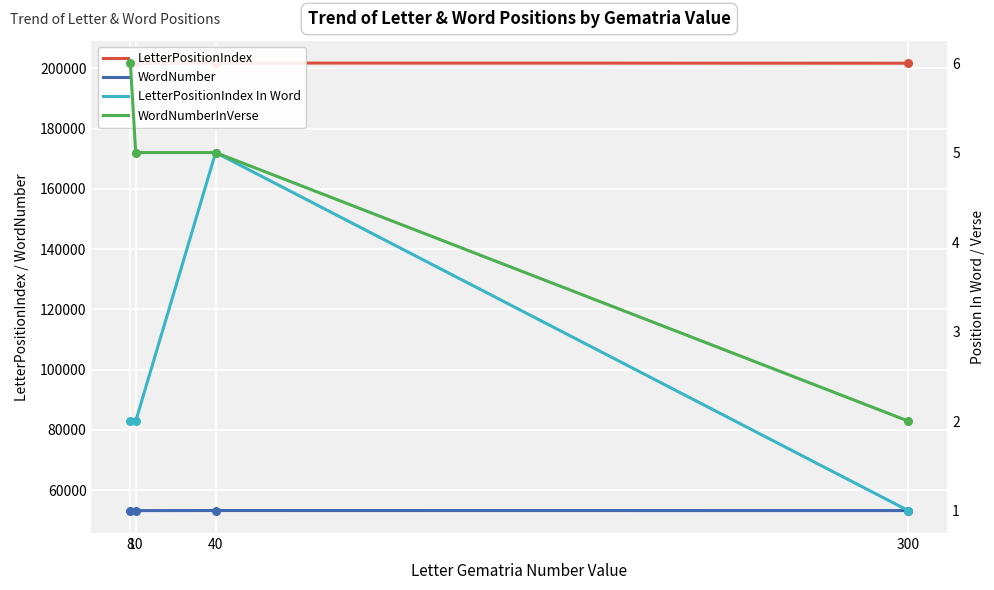

What are all the series names shown in the legend?

LetterPositionIndex, WordNumber, LetterPositionIndex In Word, WordNumberInVerse